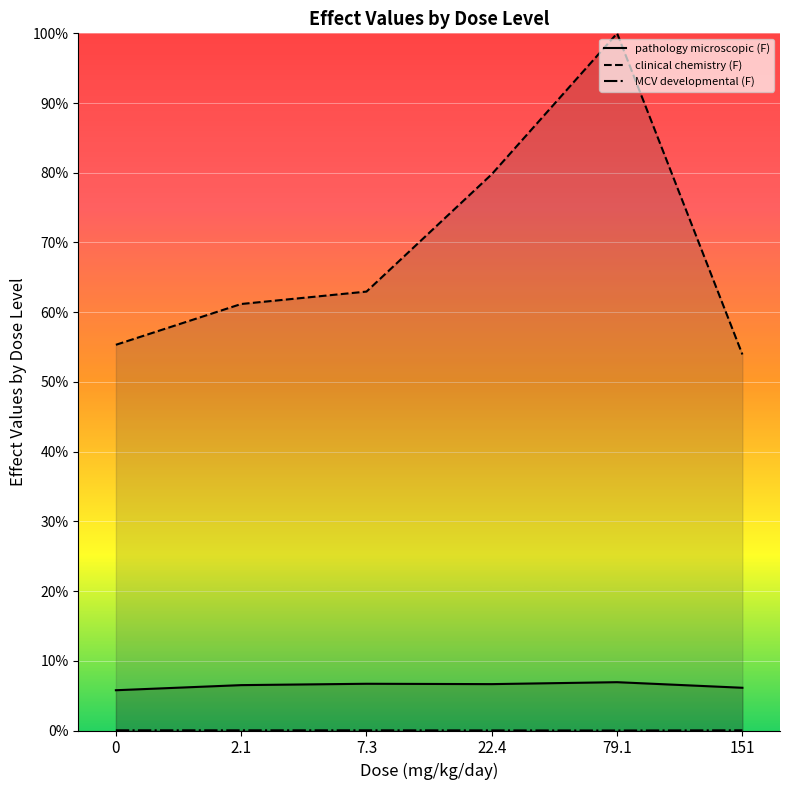

What is the label of the 5th point from the left?

79.1